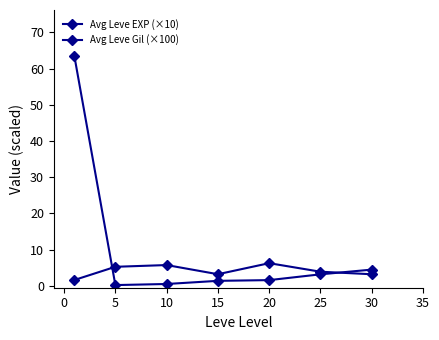

How many lines are shown in the chart?

2